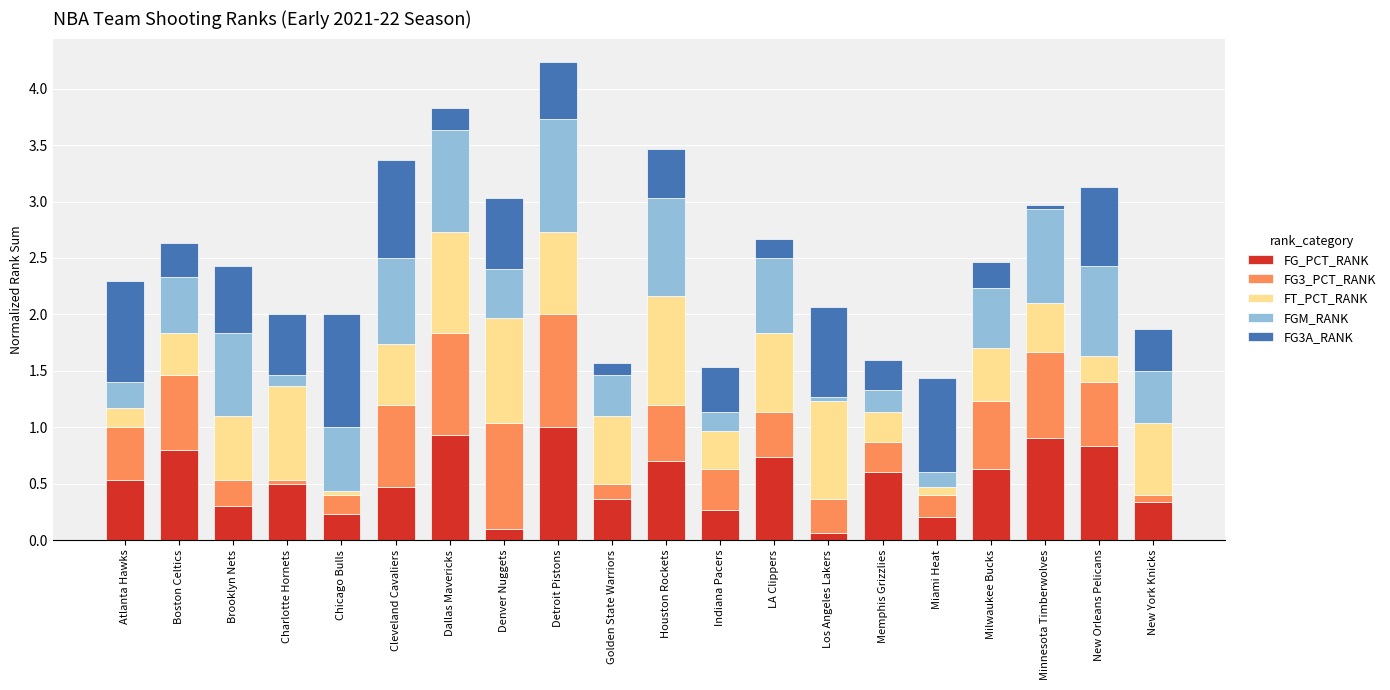

What is the average value of the FG_PCT_RANK series?

0.5